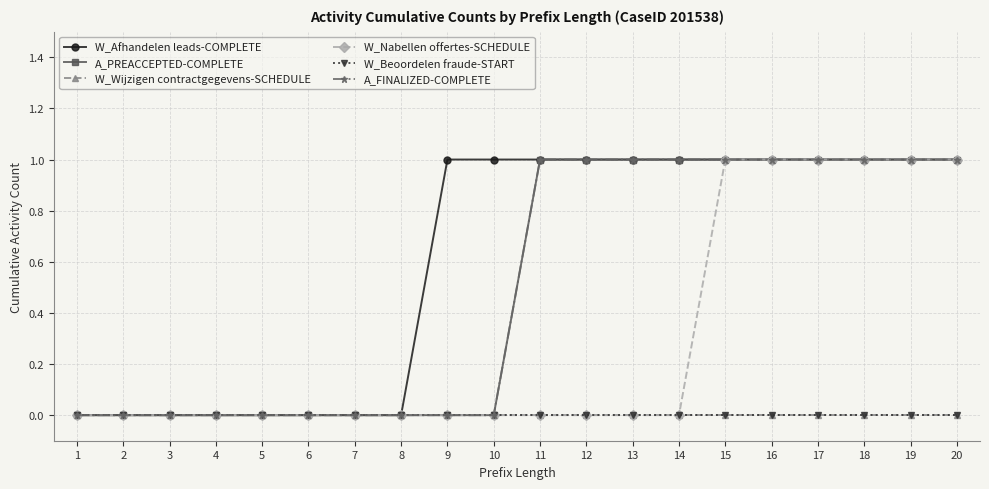

Is this an area chart (filled region under the line)?

No